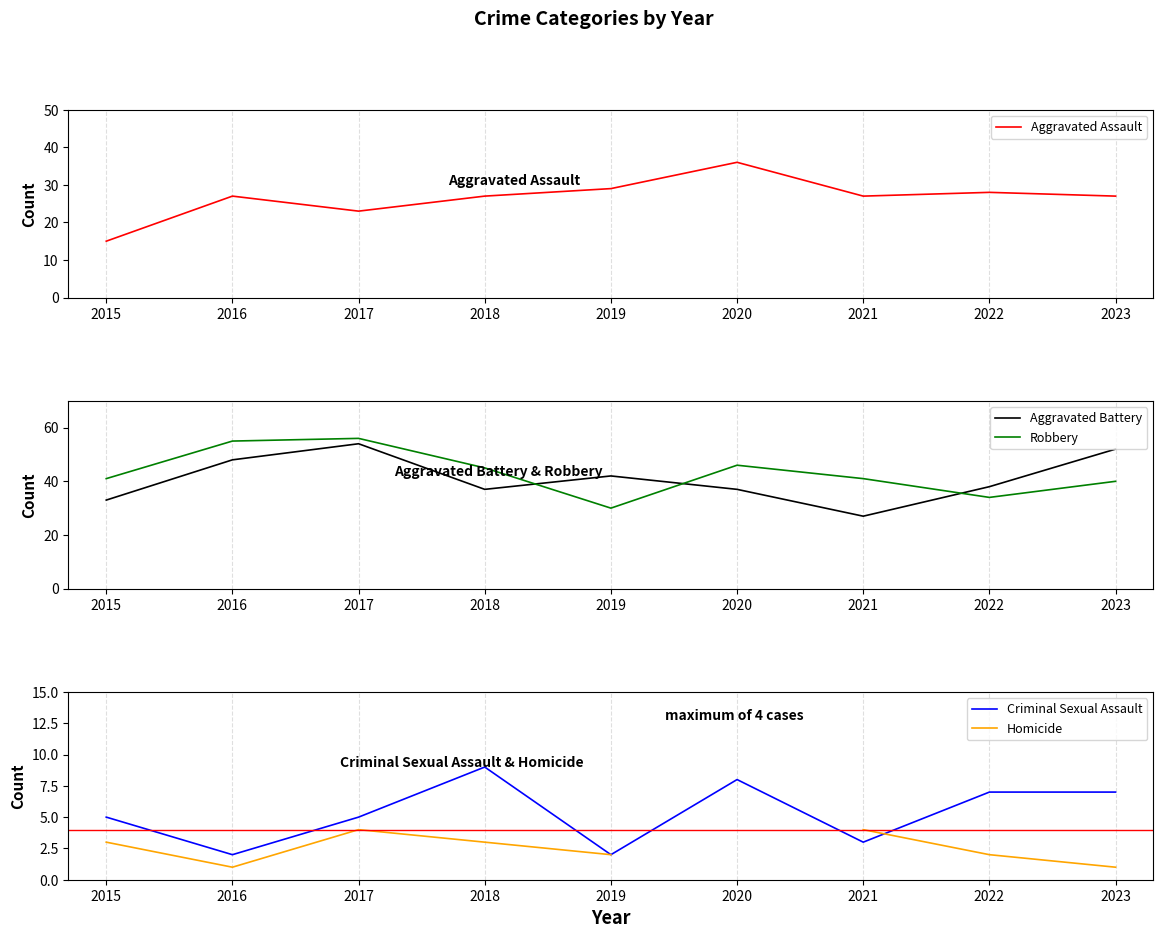

True or false: Homicide and Aggravated Battery cross at least once.

False